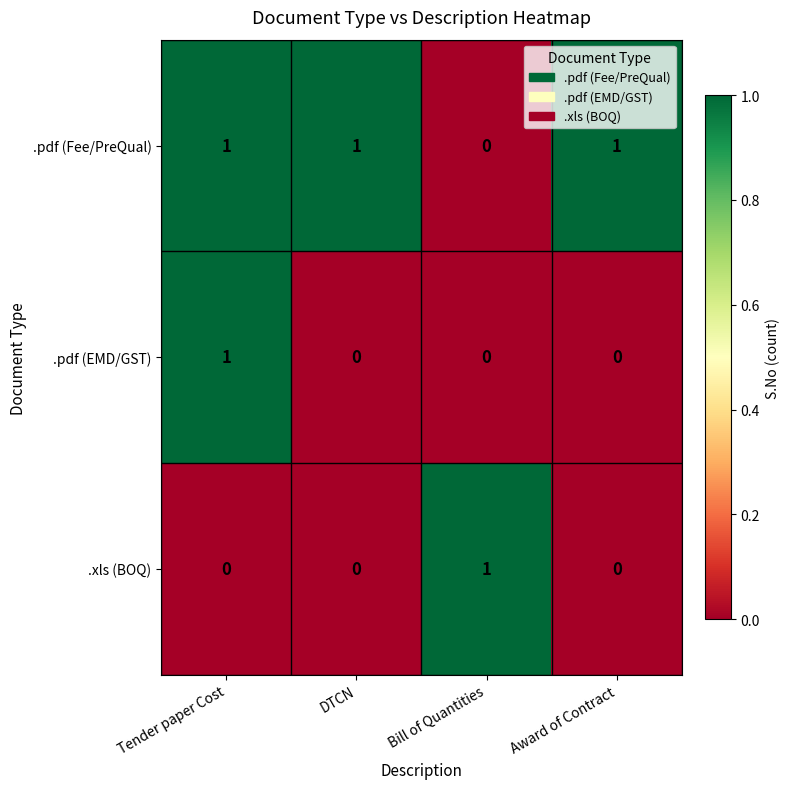

Which series has the largest total across all categories?

.pdf (Fee/PreQual)